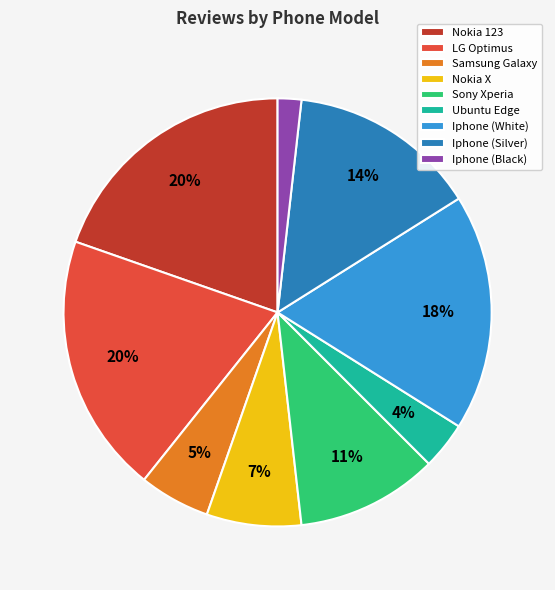

Is it true that Sony Xperia is 11% of the pie?

True